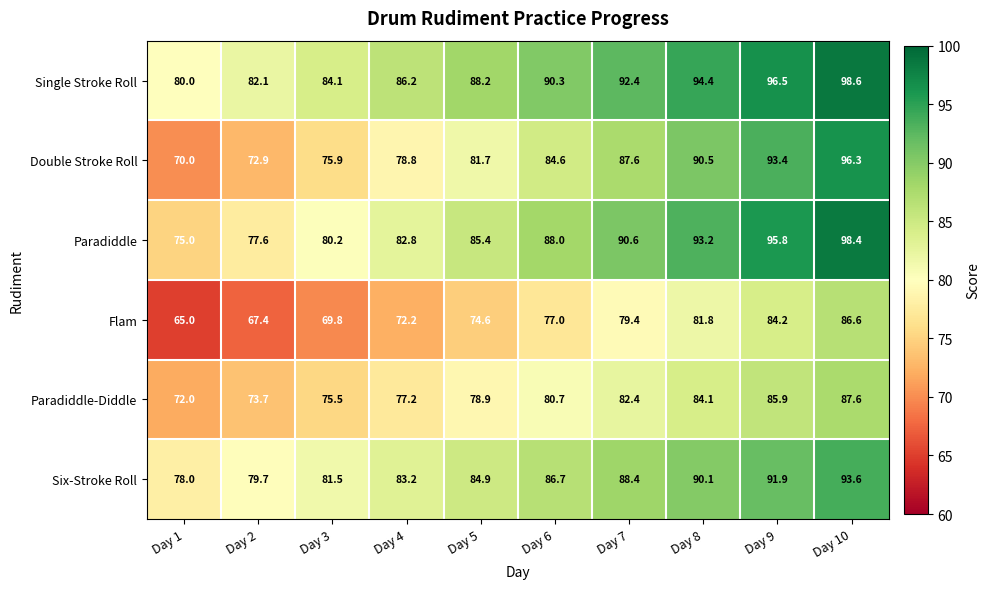

At how many categories does at least one series exceed 89?

5